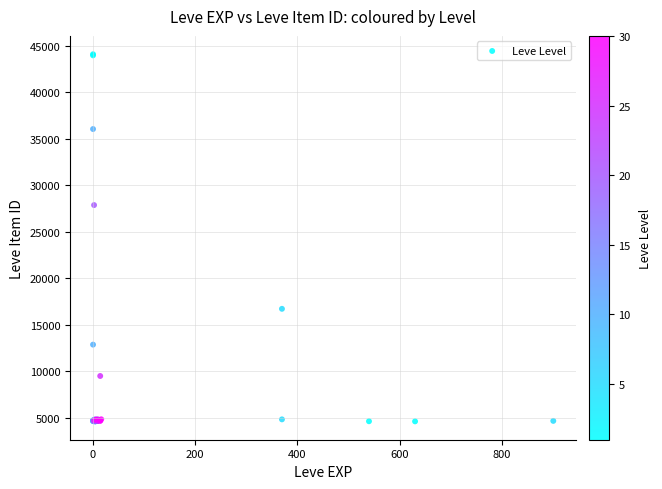

What Y value in the scatter plot is closest to 24366?

27884